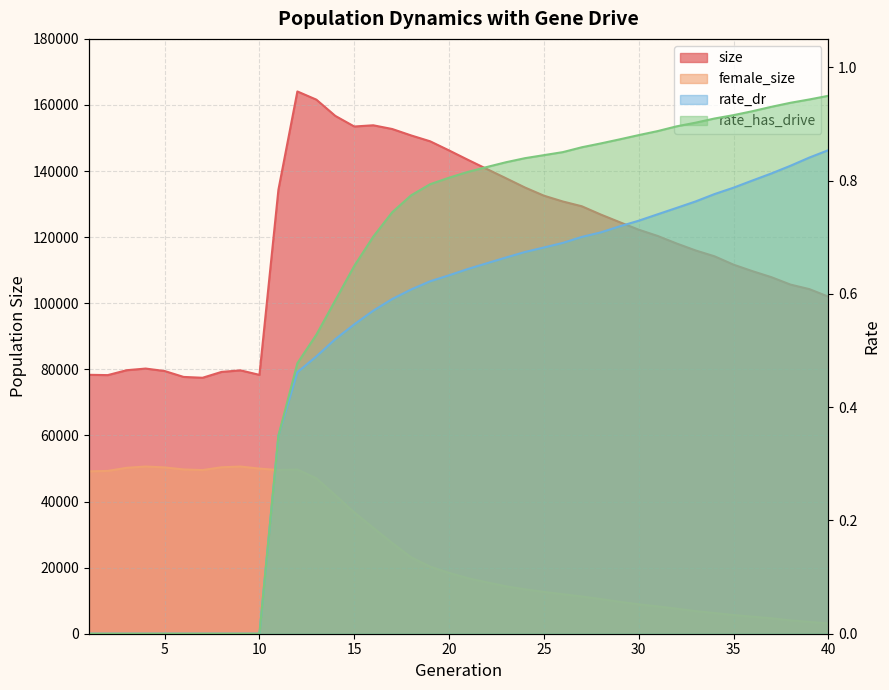

What value does the rate_dr series have at 13?

0.5